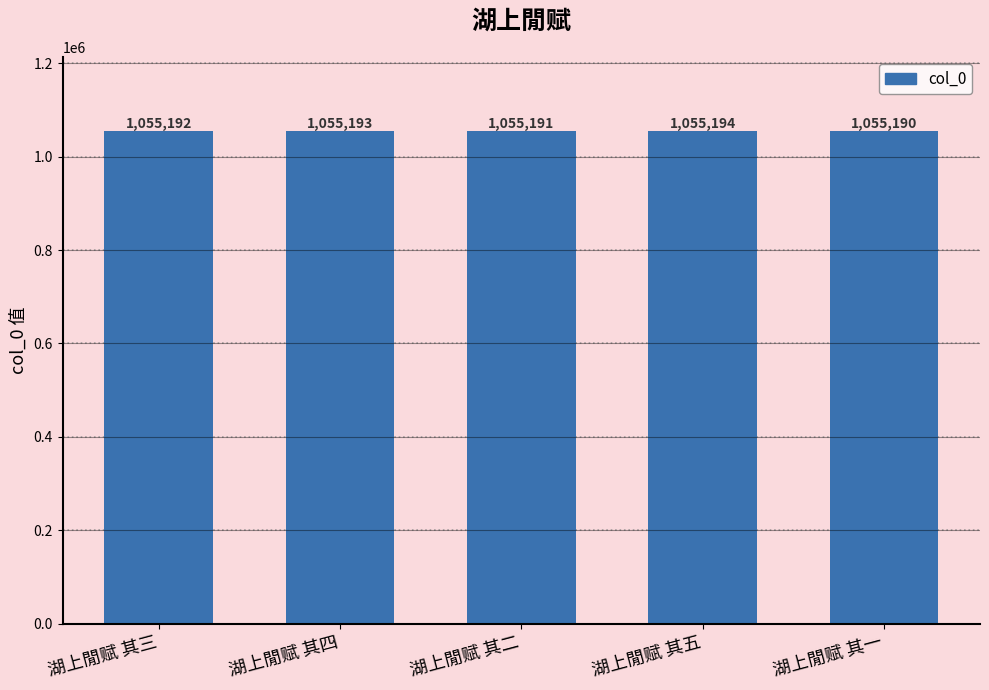

What position from the right is 湖上閒赋 其二?

3